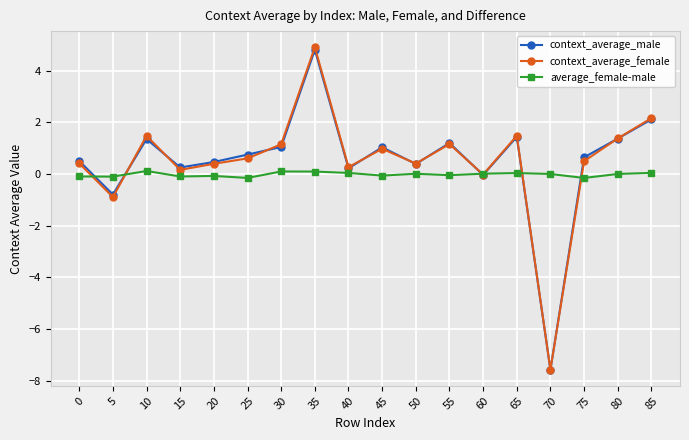

Which category has the lowest value across all series?

70